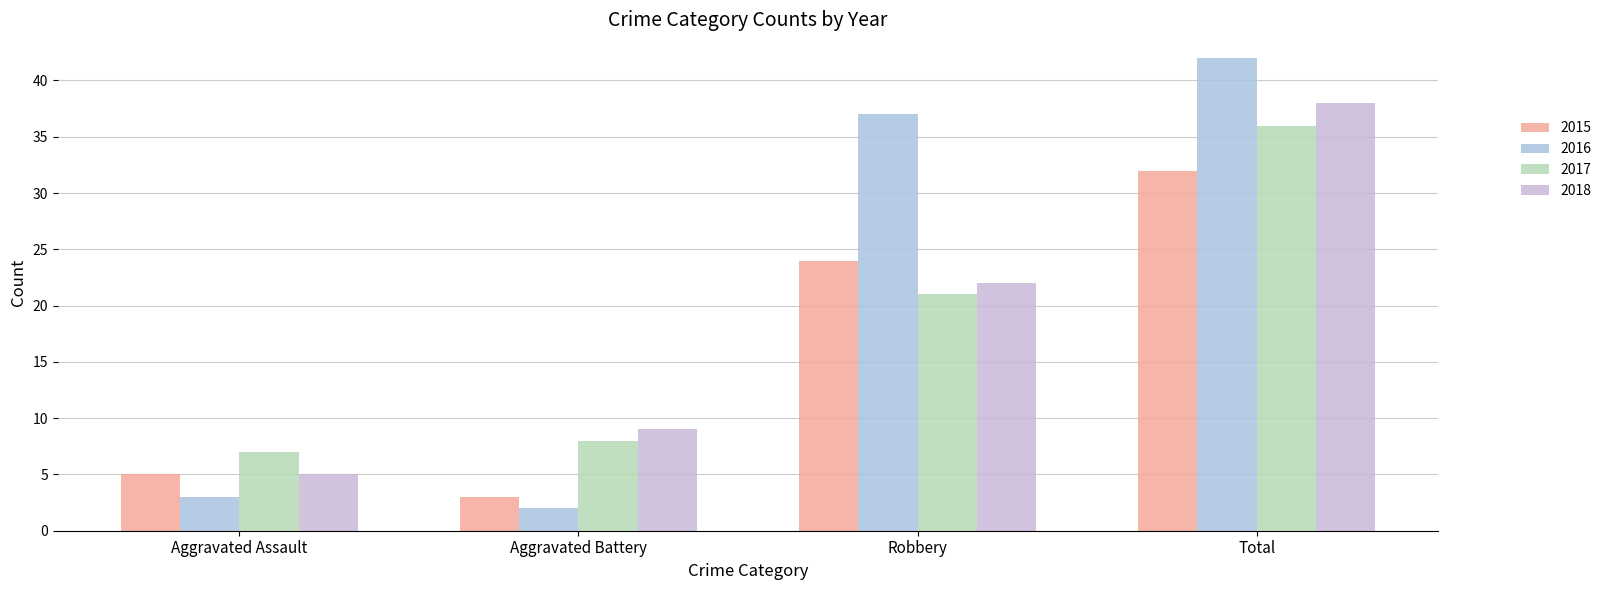

How many bars are there in each group?

4